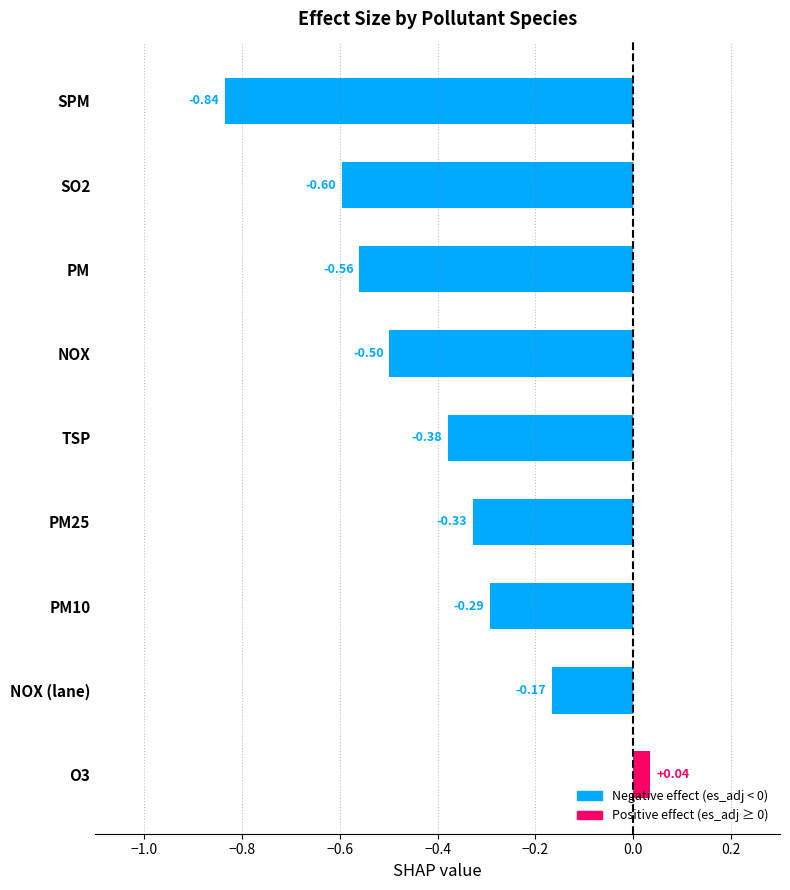

Which label corresponds to the smallest value in the chart?

SPM